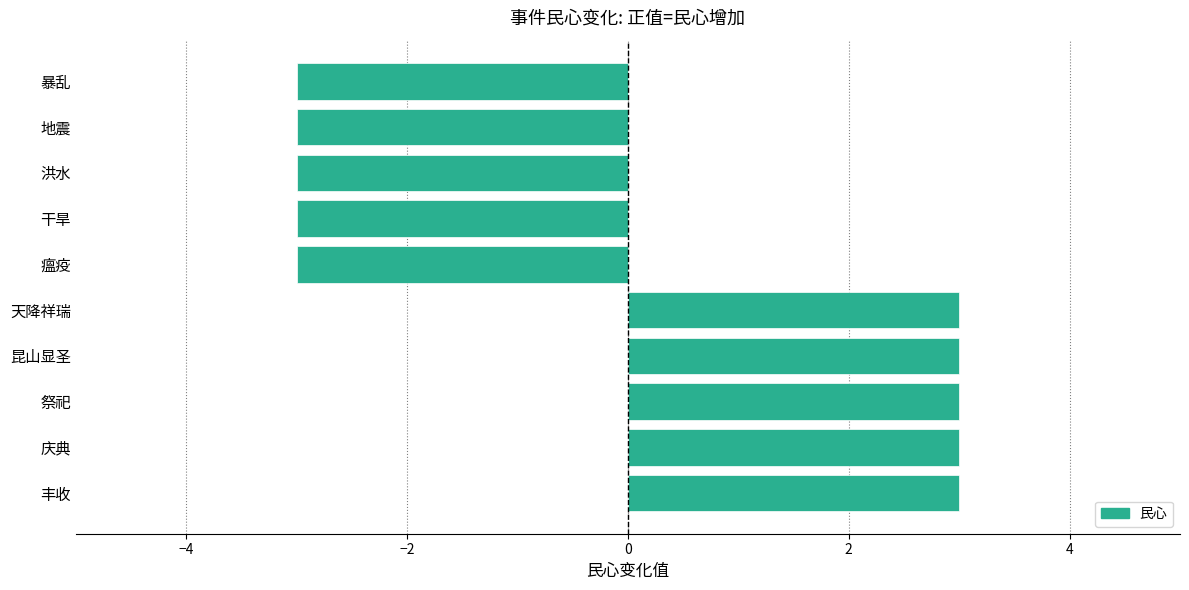

The chart shows a value of -3 at 洪水. True or false?

True